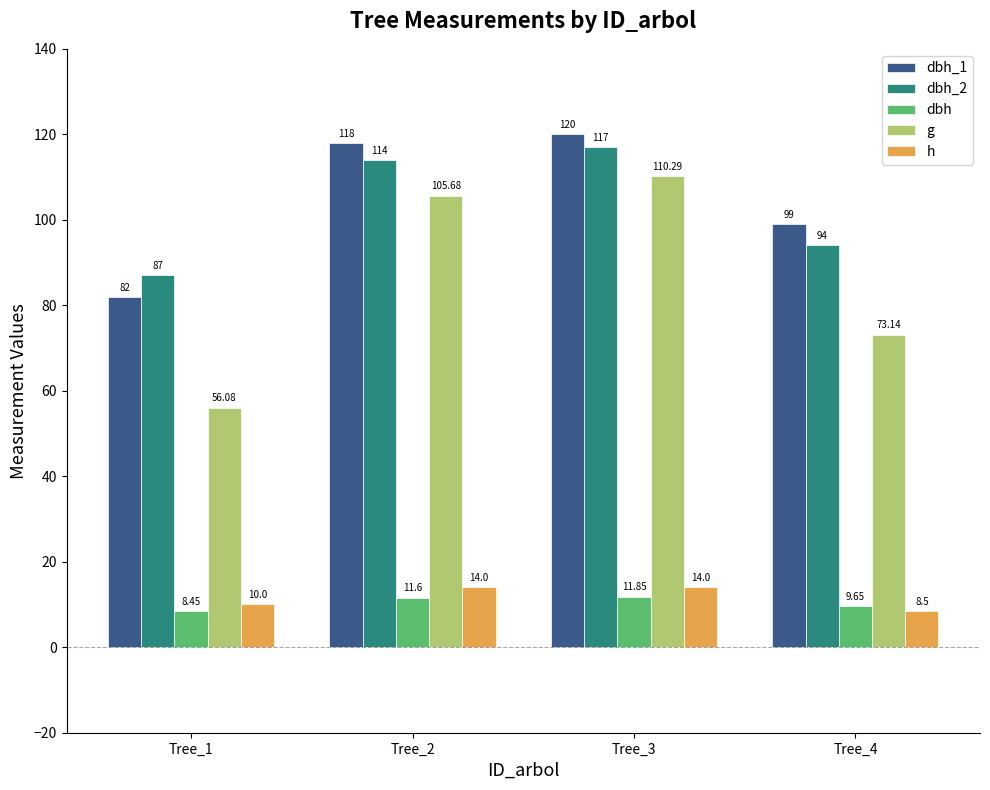

What is the difference between the maximum and minimum values in the dbh_2 series?

30.0